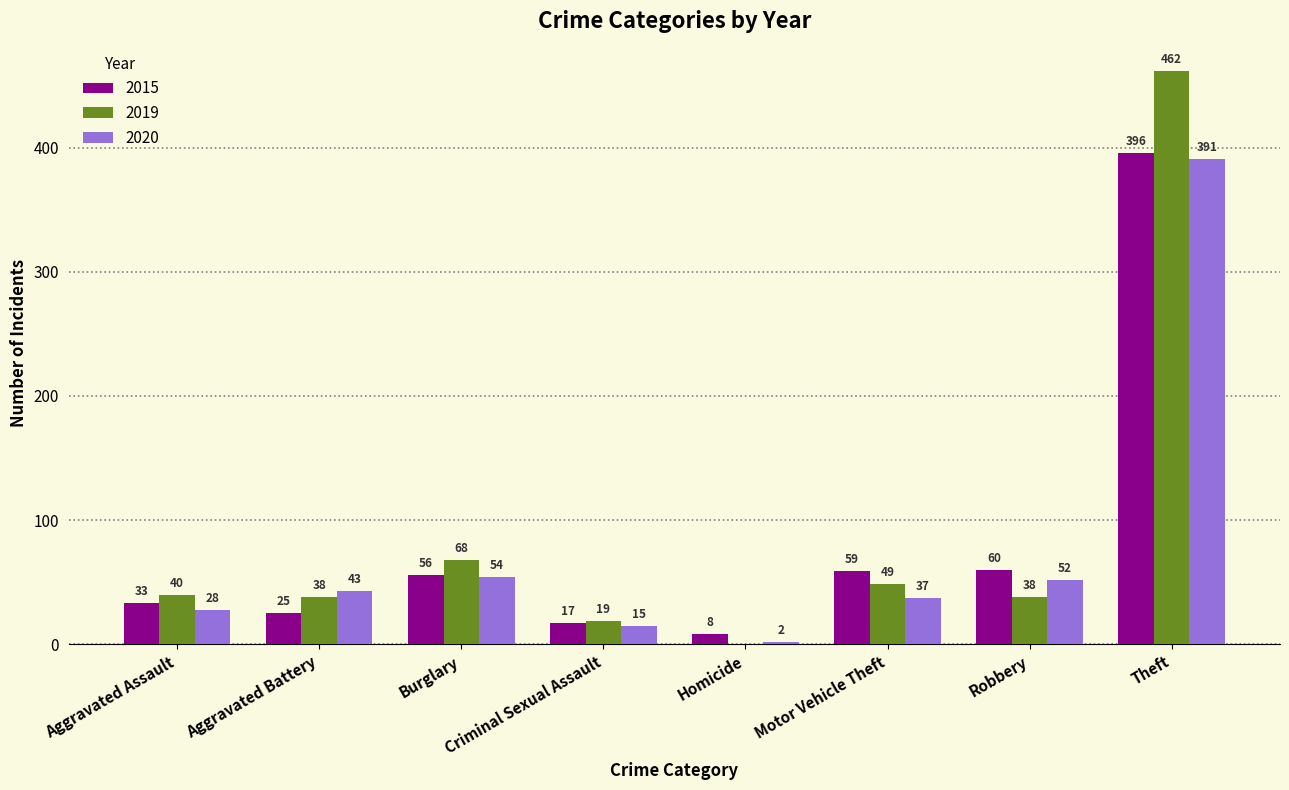

Is the value of 2015 at Homicide greater than the value of 2019 at Burglary?

No